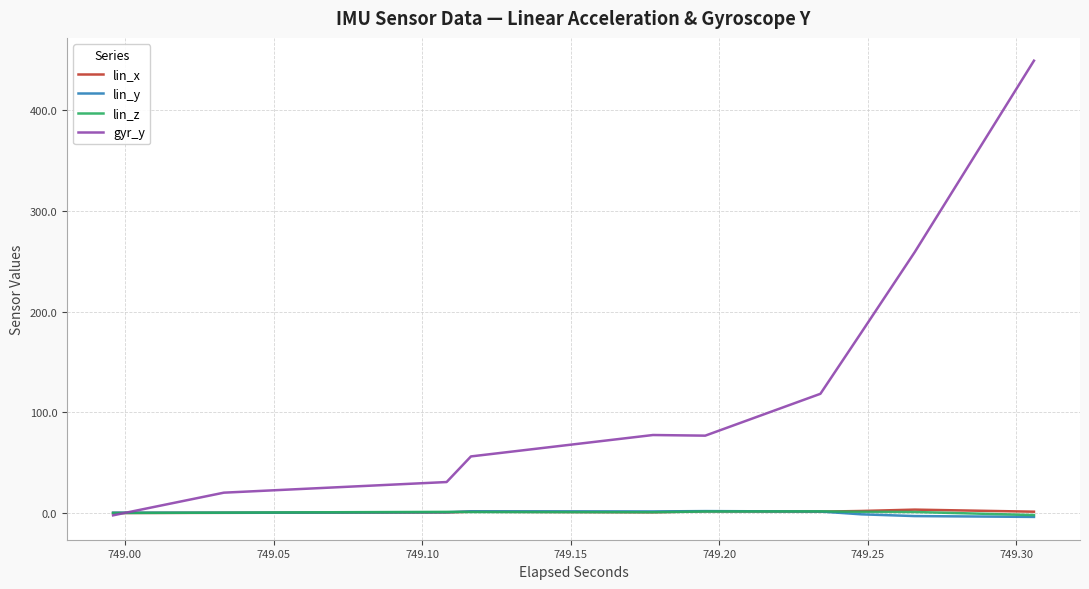

What is the smallest value displayed?

-3.9